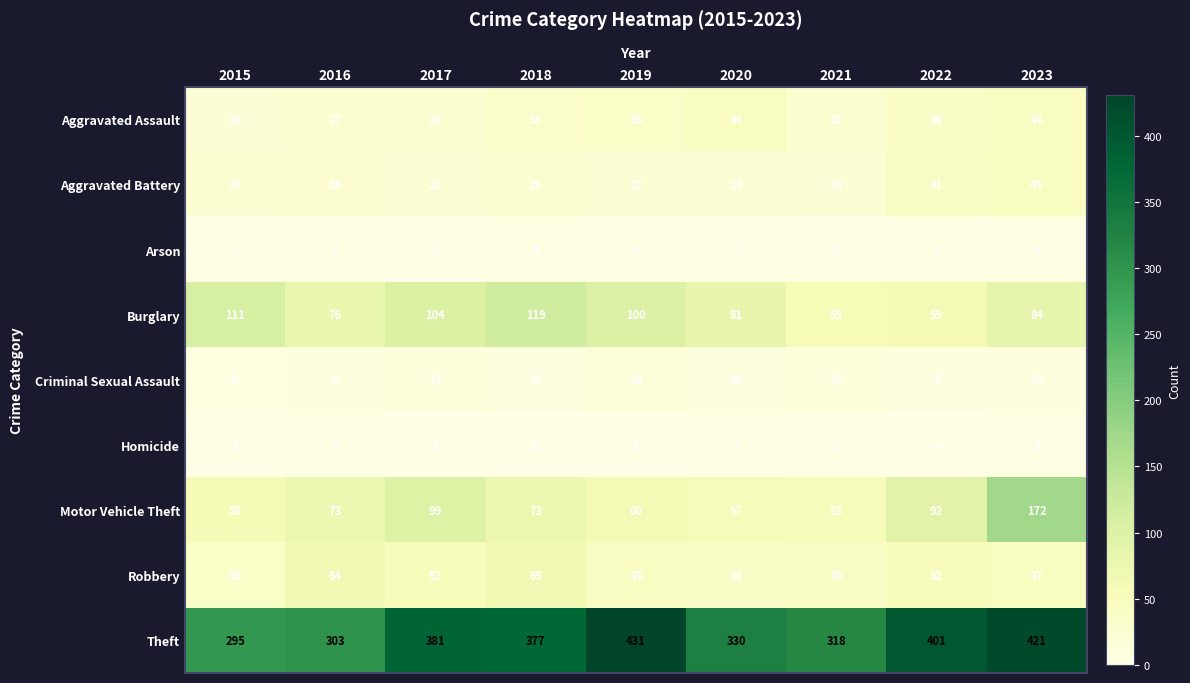

What is the lowest value of the Burglary series?

55